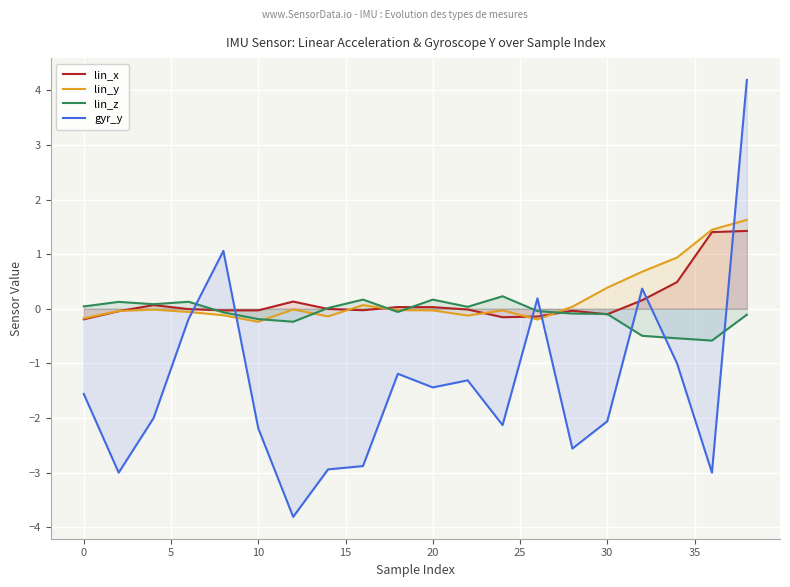

How many times do lin_x and gyr_y cross each other?

7